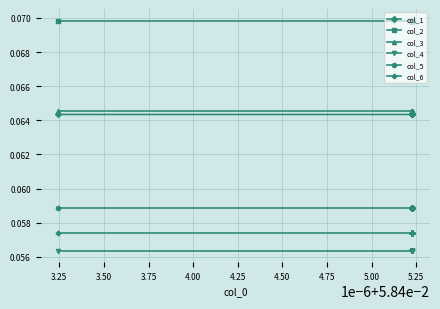

Rank the series at 5.00 from highest to lowest value.

col_2, col_3, col_1, col_5, col_6, col_4